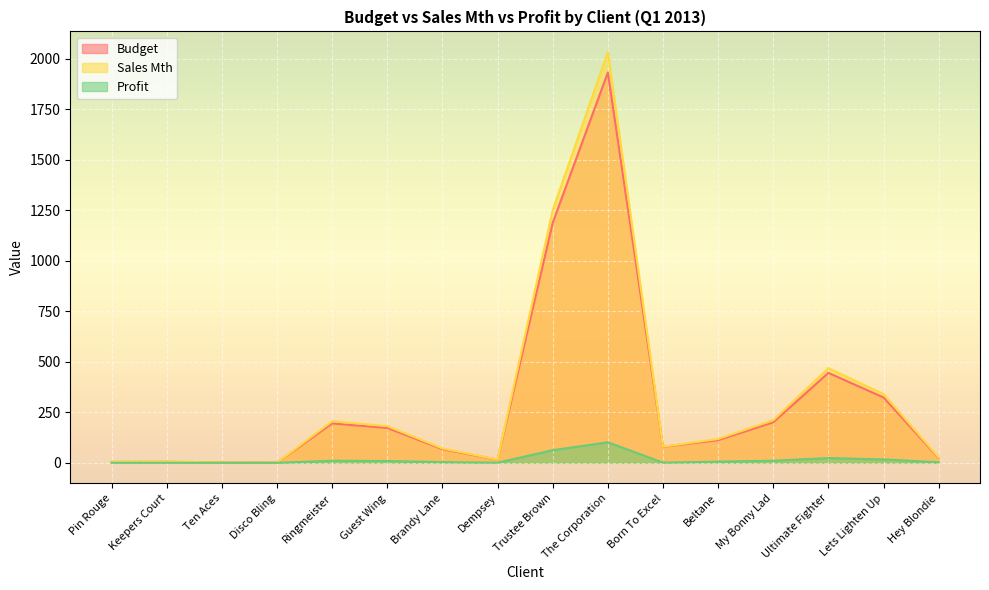

What is the average value of the Budget series?

298.0